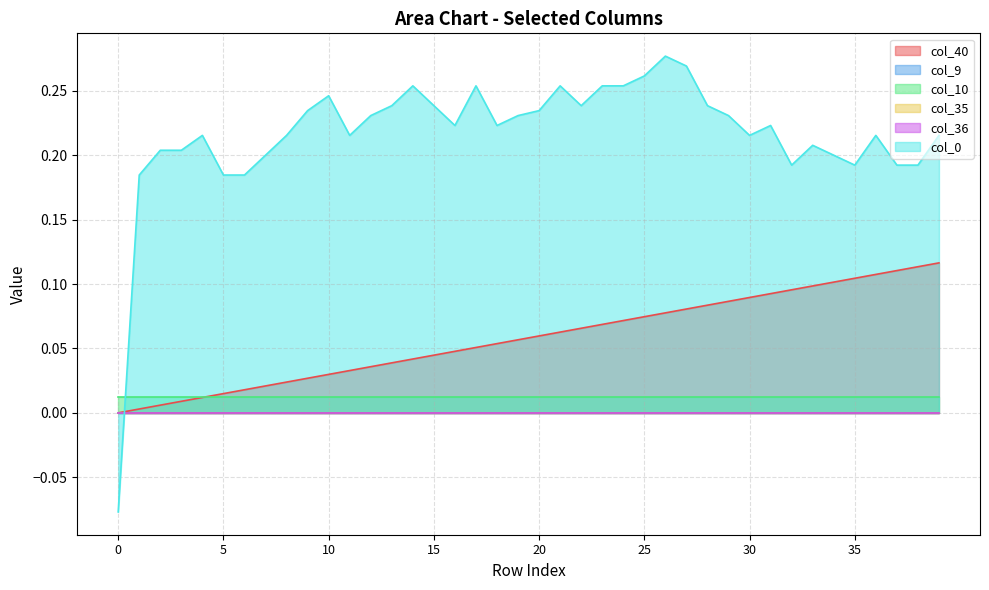

Does the chart have visible grid lines?

Yes